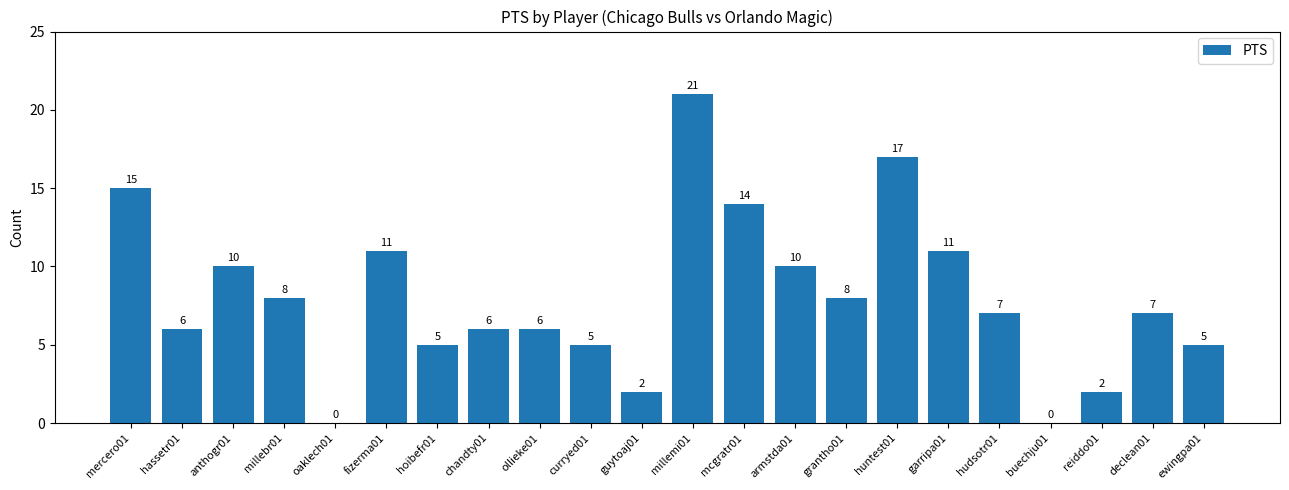

Reading right to left, list all the values displayed in this chart.

5	7	2	0	7	11	17	8	10	14	21	2	5	6	6	5	11	0	8	10	6	15